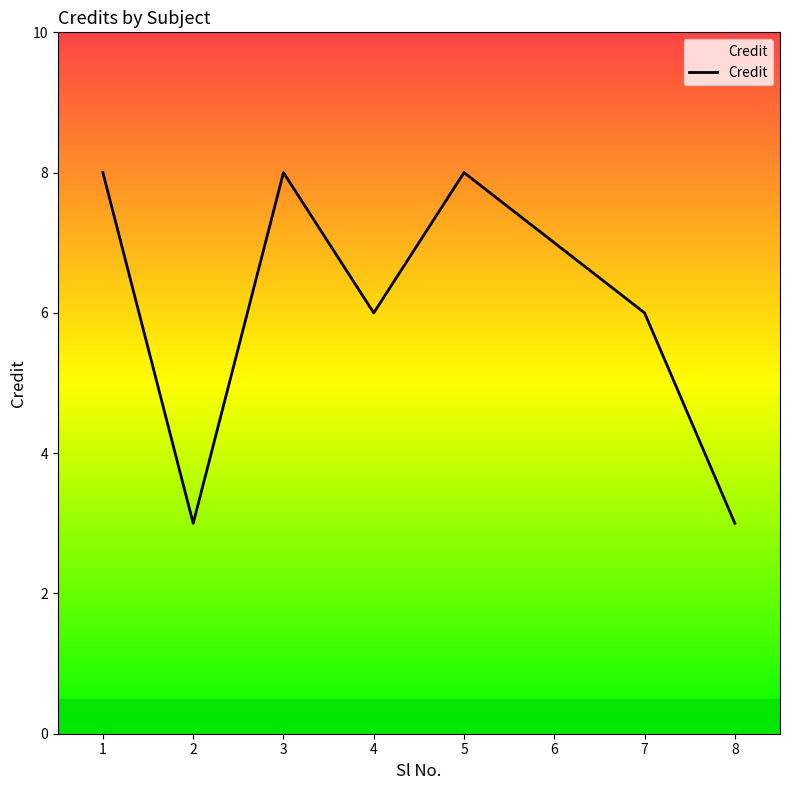

How many interior local valleys (lower than both neighbors) does the data have?

2